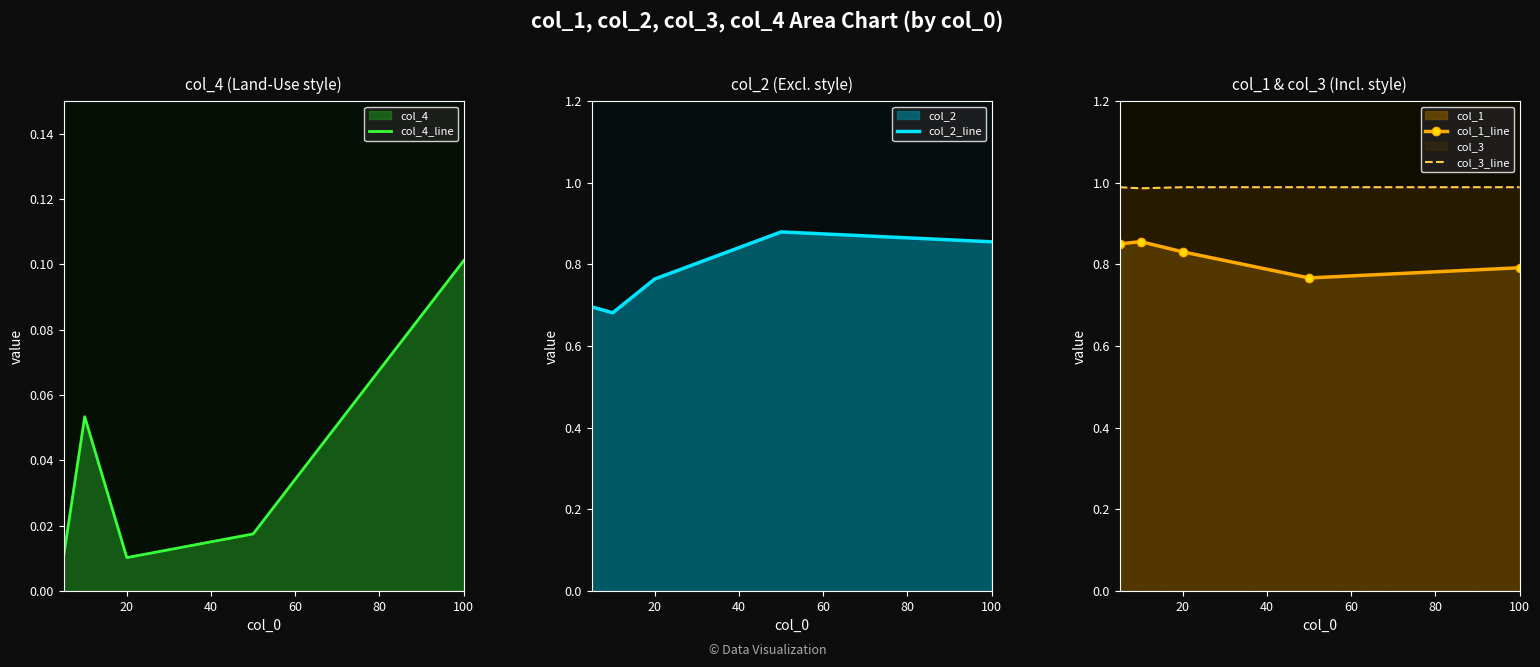

True or false: col_4_line and col_3_line cross at least once.

False